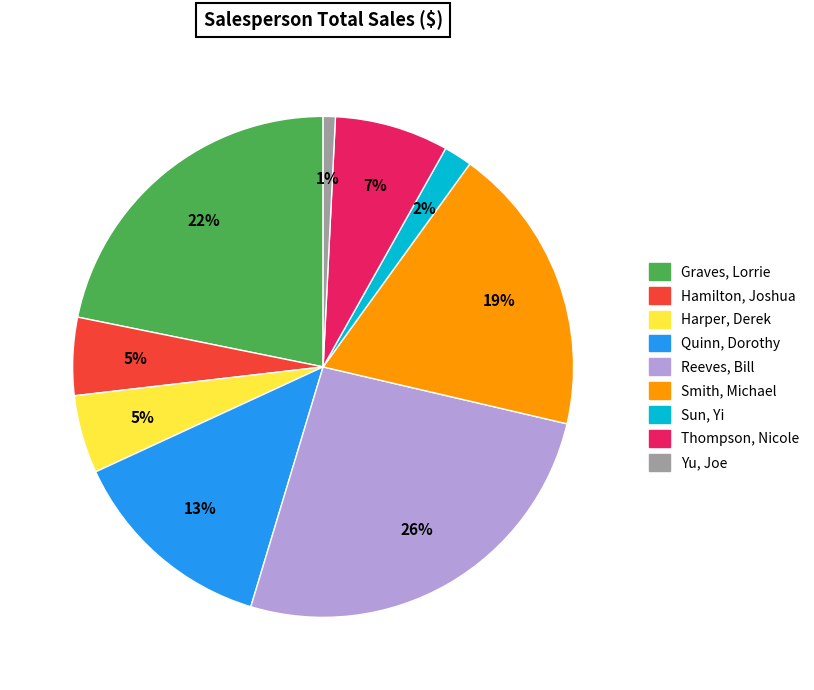

To the nearest percent, what portion does Sun, Yi represent?

2%